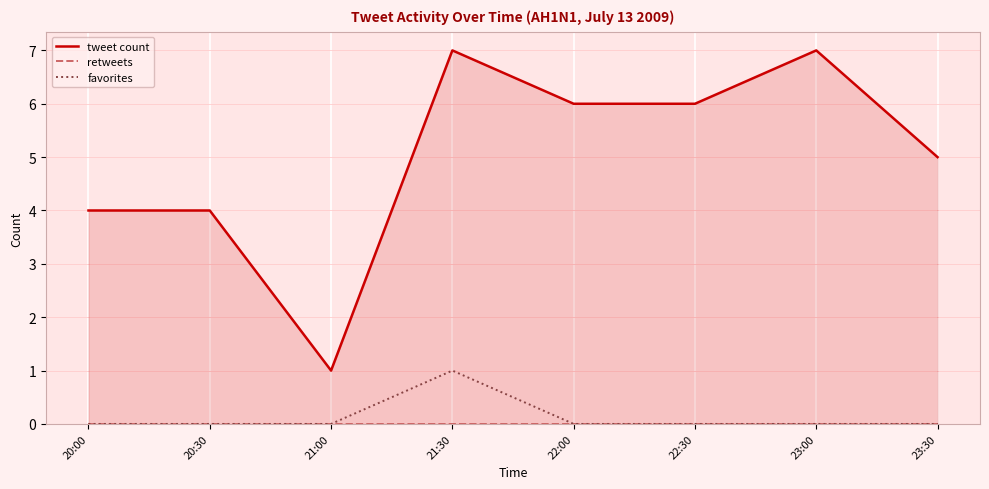

At which category does tweet count reach its first local valley?

21:00